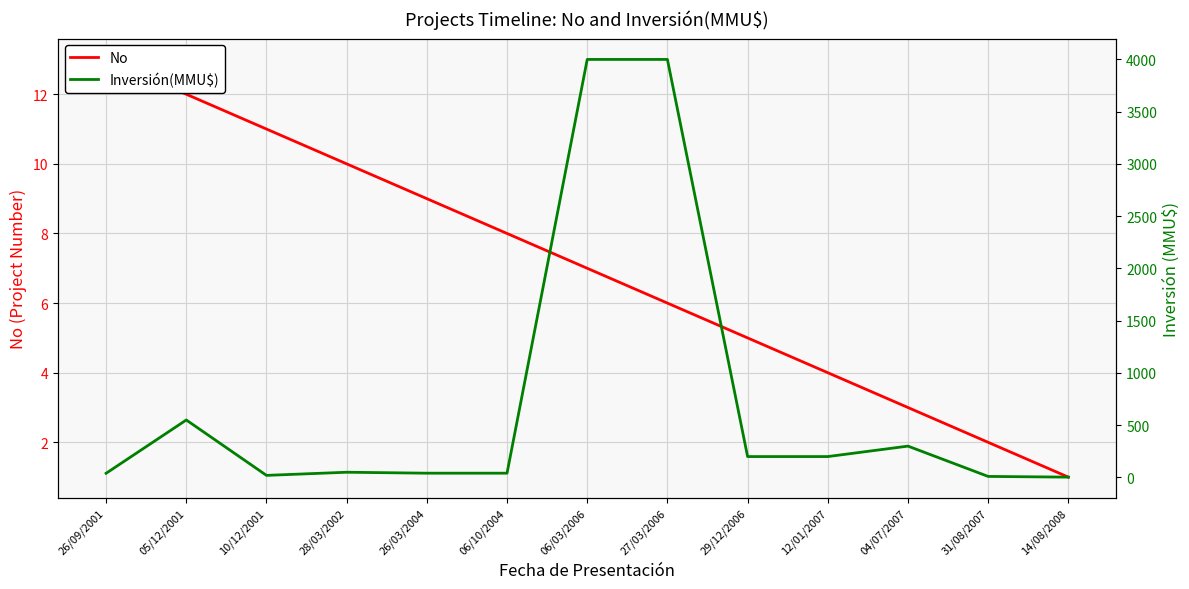

What is the label of the 8th point from the right?

06/10/2004